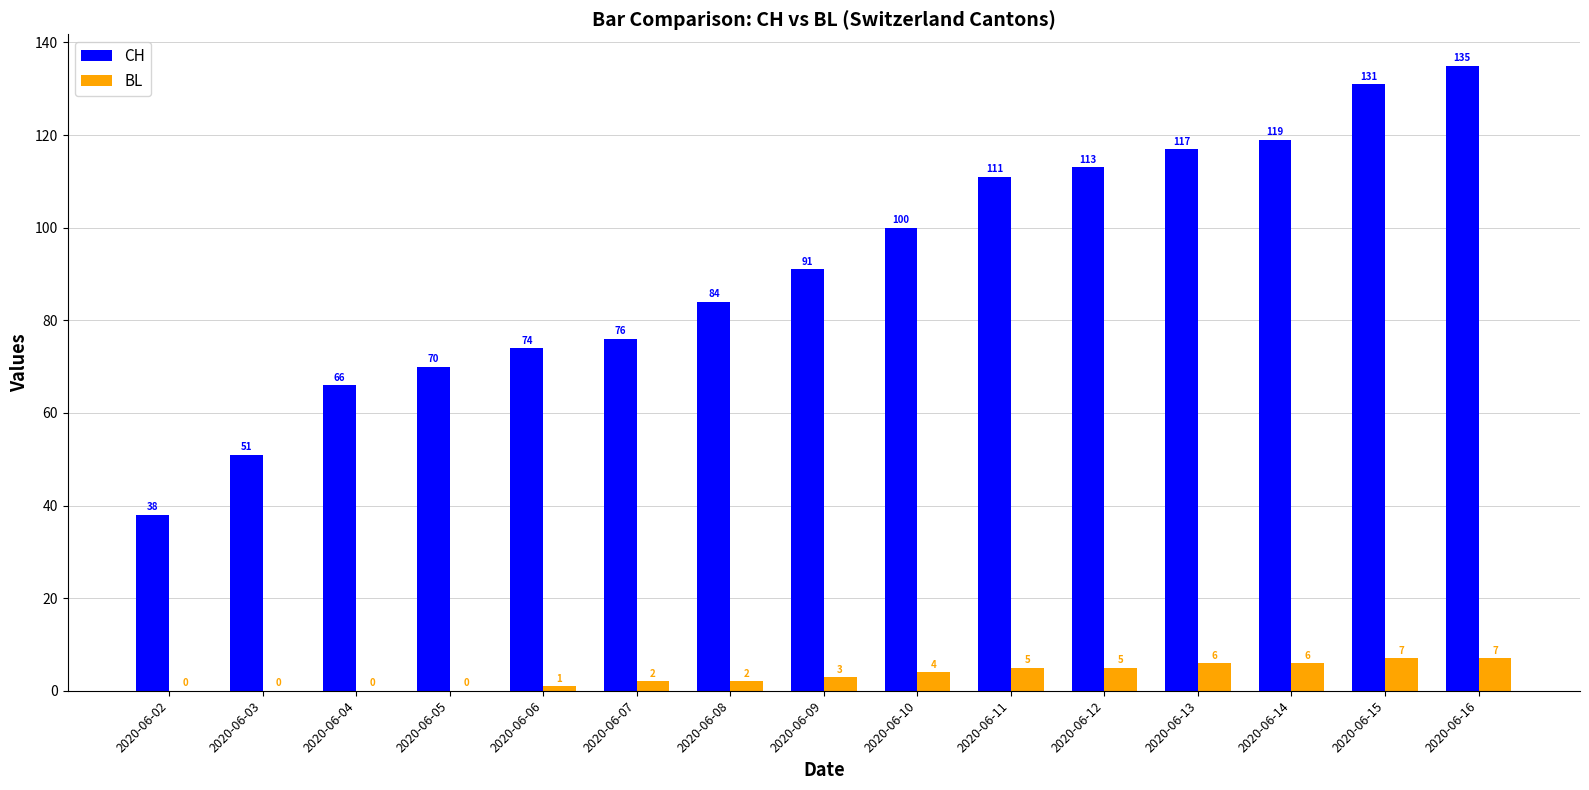

What is the sum of all CH values?

1376